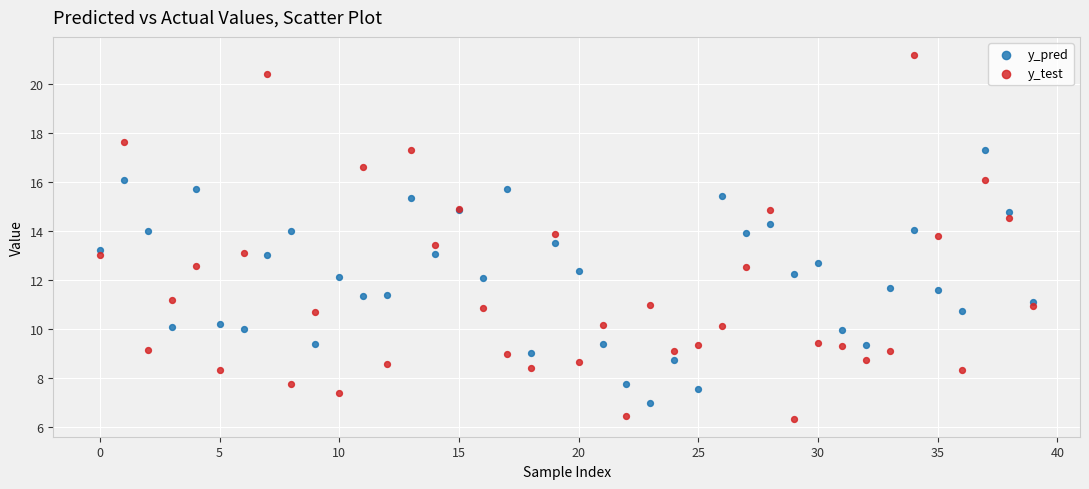

Which series contains the highest Y value?

y_test